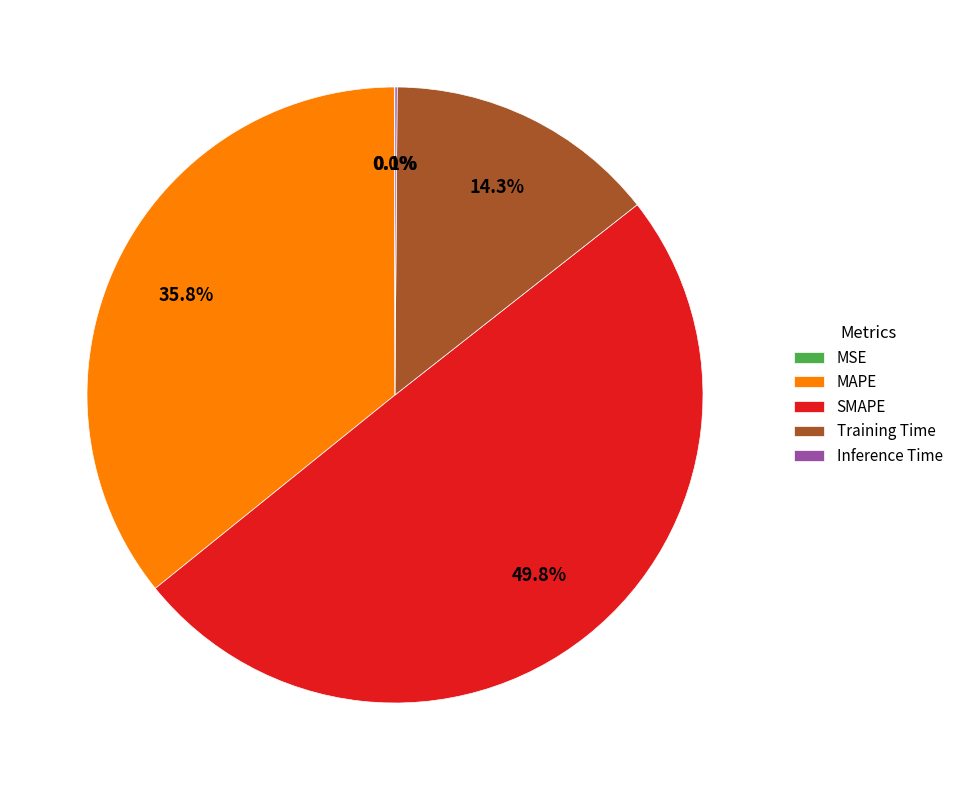

What is the largest slice in the pie chart?

SMAPE